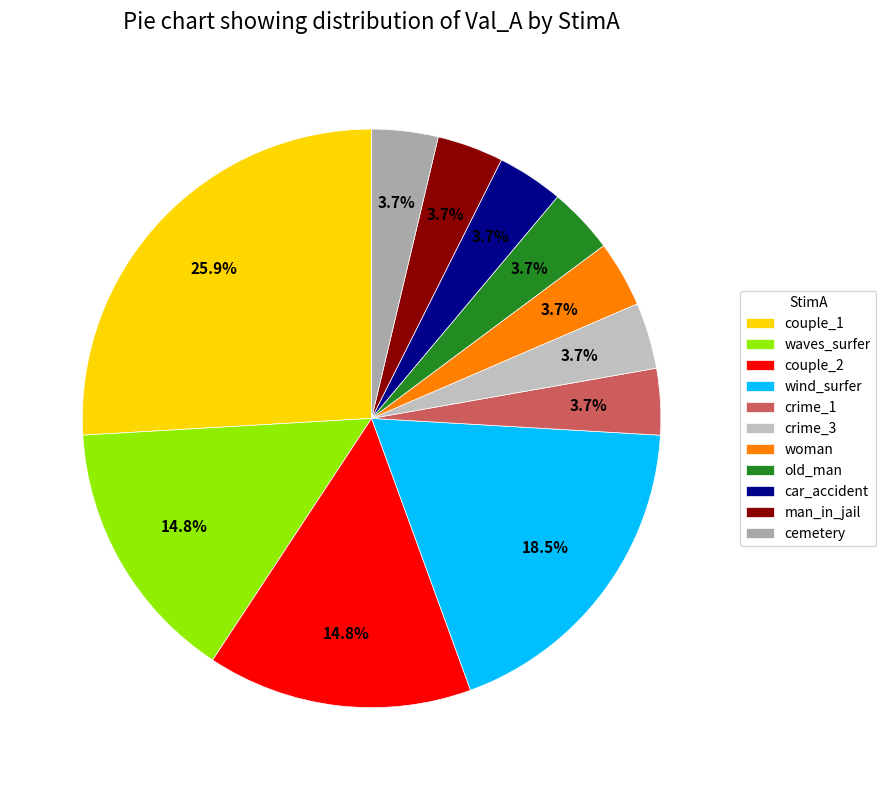

To the nearest percent, what percentage of the pie is car_accident?

4%